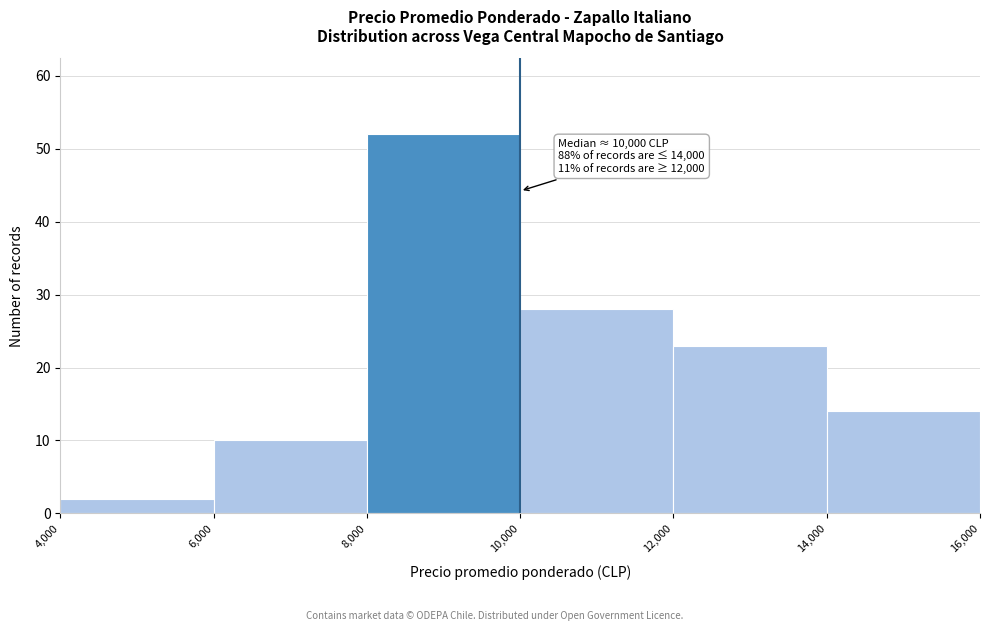

Over which range of the x-axis is the bar tallest?

8,000 to 10,000